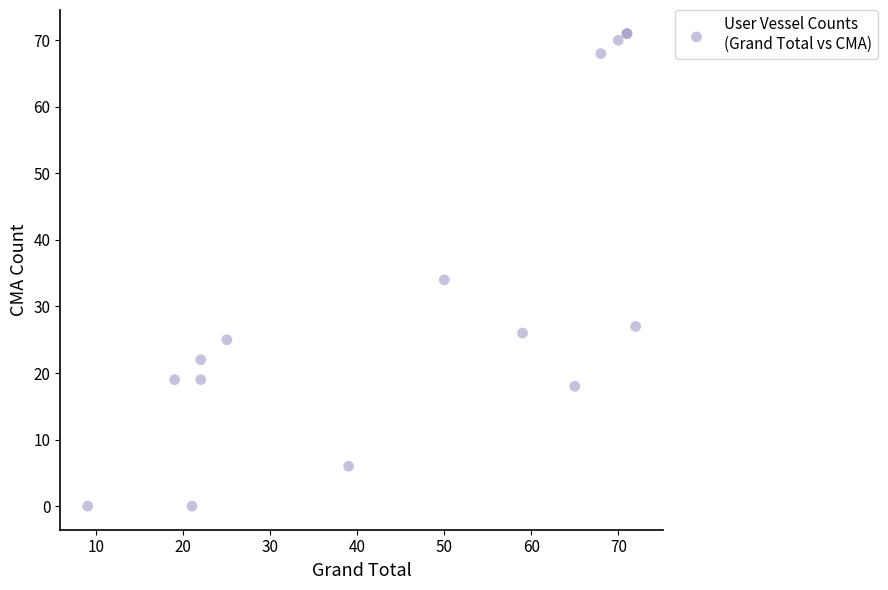

What Y value in the scatter plot is closest to 35?

34